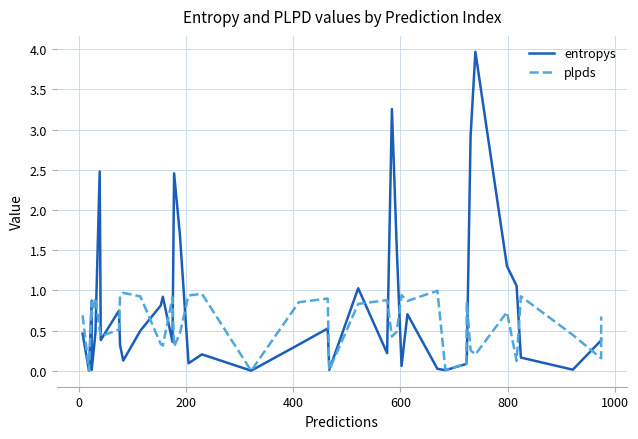

Reading right to left, transcribe all the data shown in this chart.

entropys: 0.4	0.4	0.0	0.2	1.1	1.3	4.0	2.9	0.2	0.1	0.0	0.0	0.7	0.1	1.5	3.3	0.2	1.0	0.0	0.5	0.3	0.0	0.2	0.1	1.7	2.5	0.4	0.9	0.8	0.5	0.1	0.3	0.7	0.4	2.5	0.5	0.0	0.9	0.0	0.5
plpds: 0.7	0.2	0.4	0.9	0.1	0.7	0.2	0.3	0.9	0.1	0.0	1.0	0.9	0.9	0.5	0.4	0.9	0.8	0.0	0.9	0.9	0.0	1.0	0.9	0.5	0.3	0.9	0.3	0.3	0.9	1.0	0.9	0.5	0.4	0.5	0.9	0.7	0.9	0.0	0.7